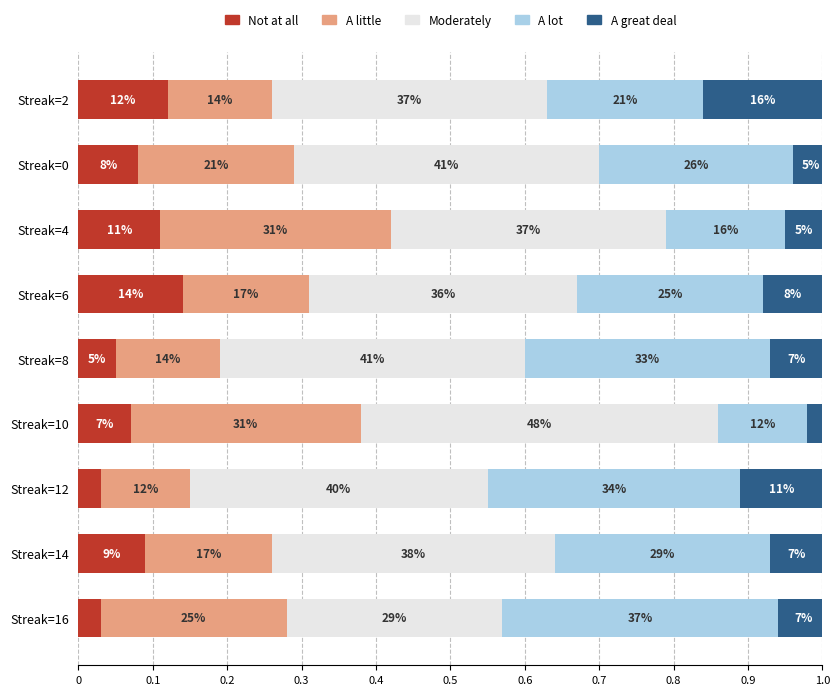

Which series has the largest total across all categories?

Moderately